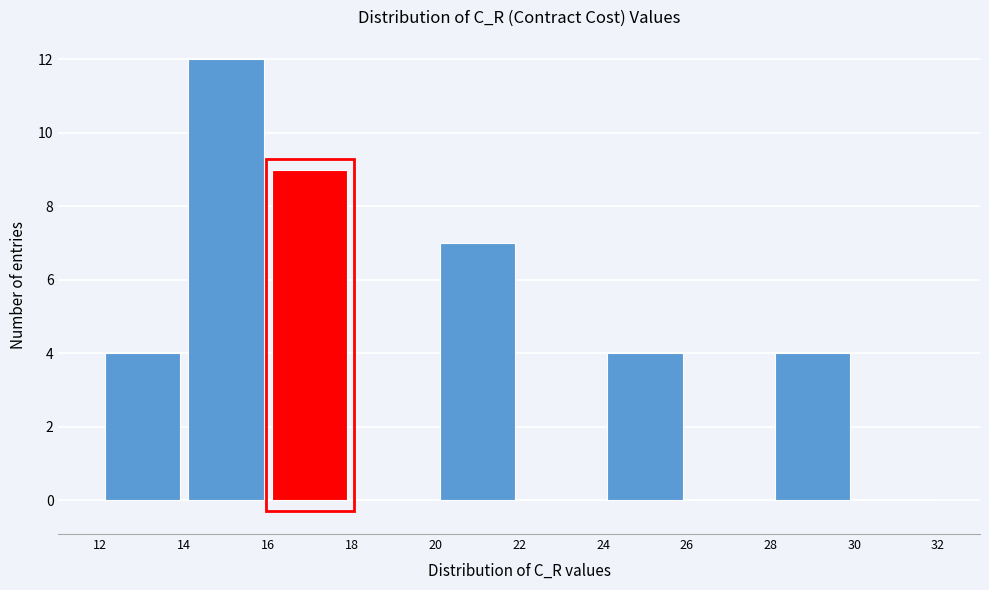

Reading left to right, list every bar in this chart as the range it spans on the x-axis followed by its height. The values are not printed on the chart, so give them approximately, as read against the axis.

12 to 14: 4
14 to 16: 12
16 to 18: 9
18 to 20: 0
20 to 22: 7
22 to 24: 0
24 to 26: 4
26 to 28: 0
28 to 30: 4
30 to 32: 0